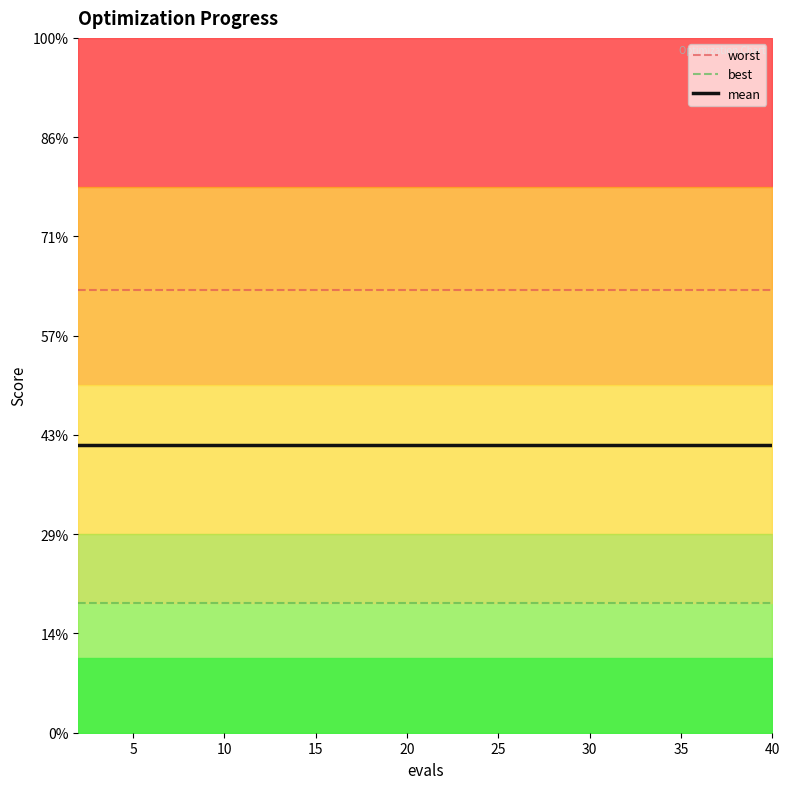

What are all the series names shown in the legend?

worst, best, mean